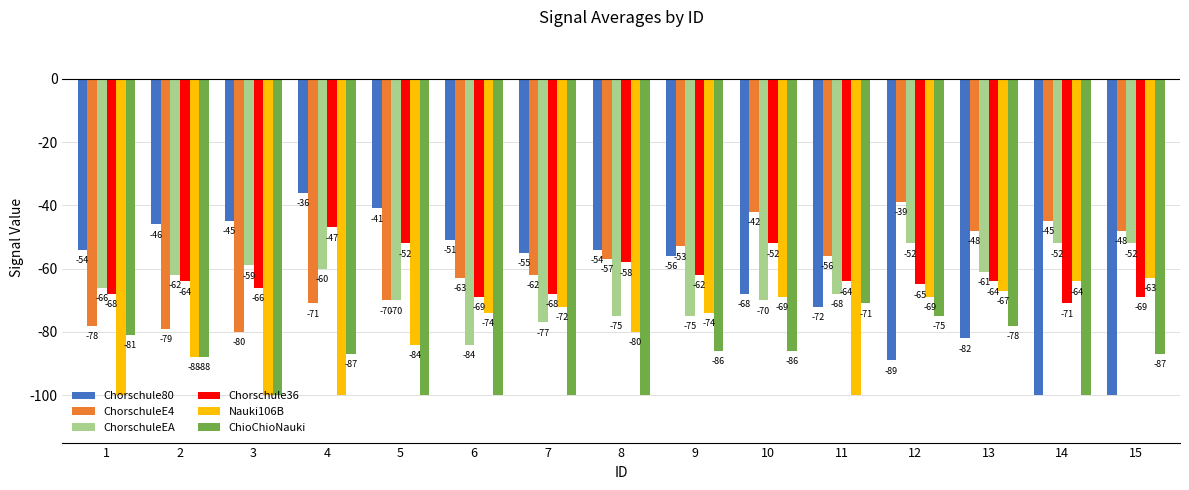

How many distinct data groups are displayed?

6